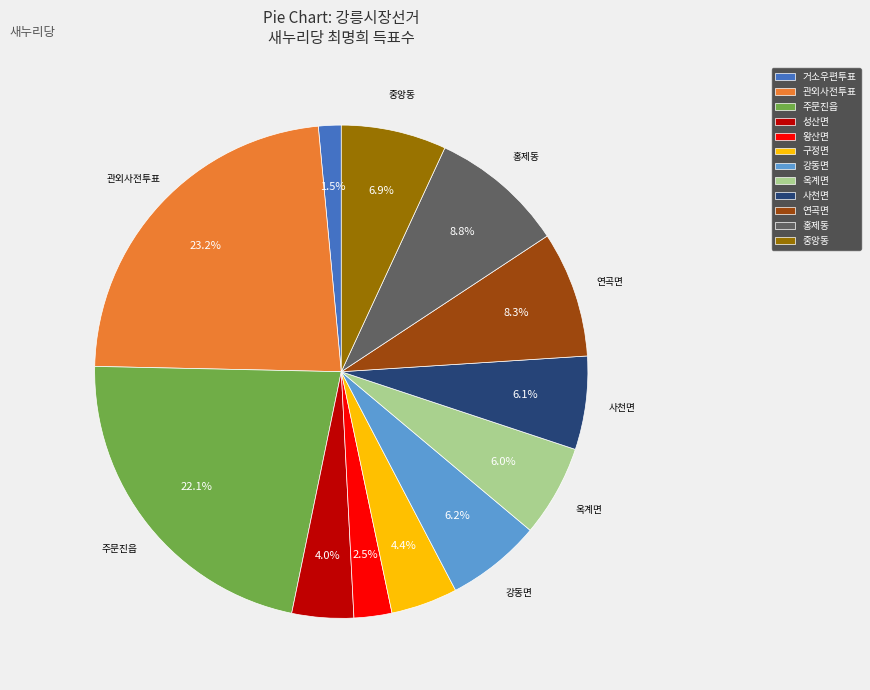

What is the ratio of the value at 관외사전투표 to the value at 옥계면?

3.9